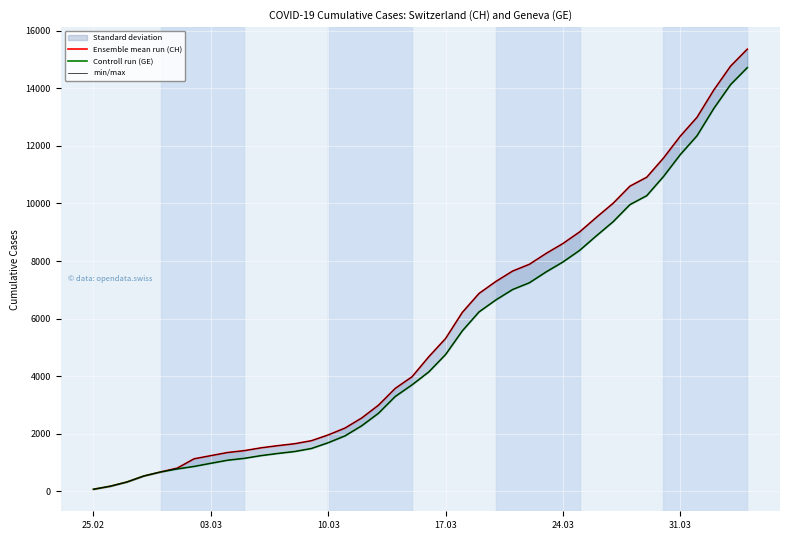

How many categories are shown in the chart?

40